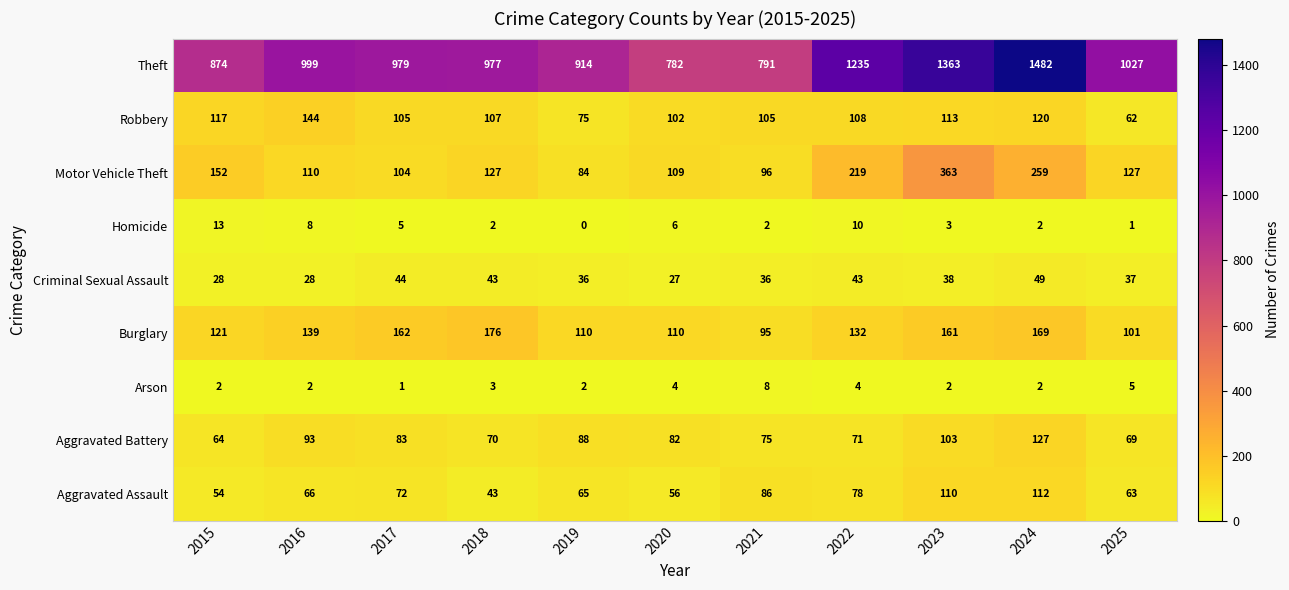

What is the highest value of the Theft series?

1482